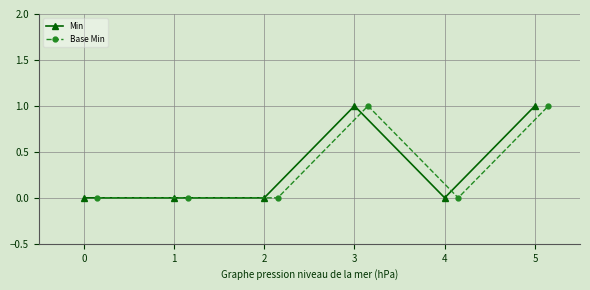

Rank the categories by Min value from highest to lowest.

3, 5, 0, 1, 2, 4